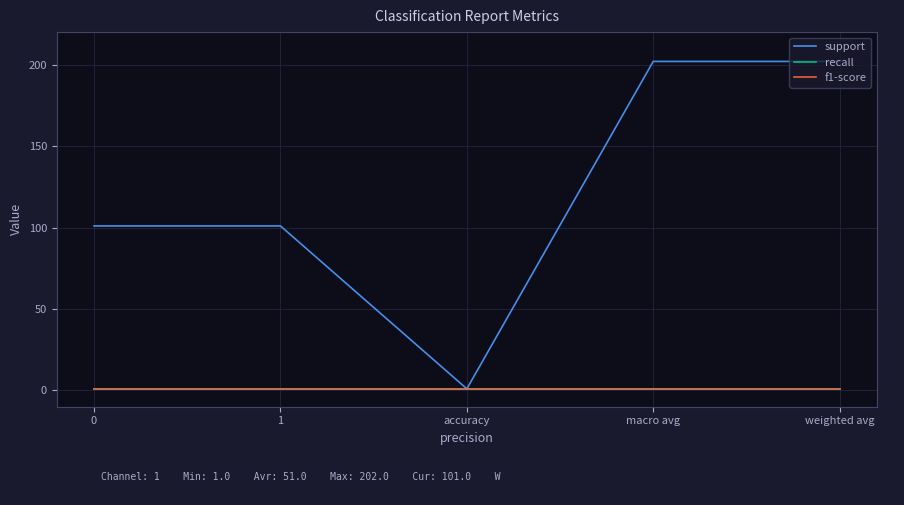

True or false: f1-score and support cross at least once.

False